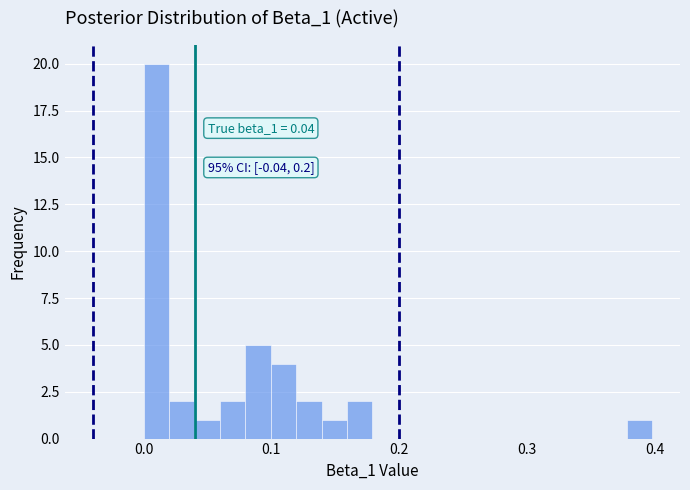

Around what value on the x-axis is the tallest bar? Give the approximate position of its centre, as read against the axis.

0.01